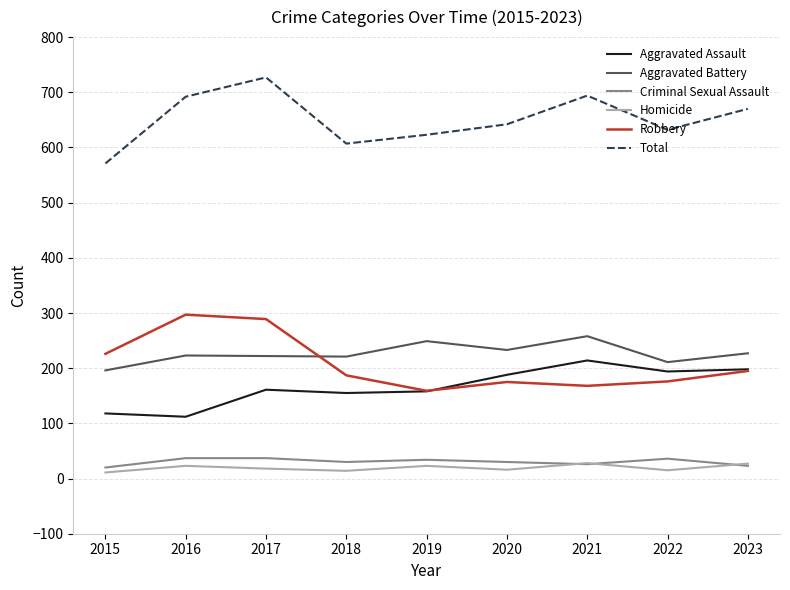

What value does the Homicide series have at 2017?

18